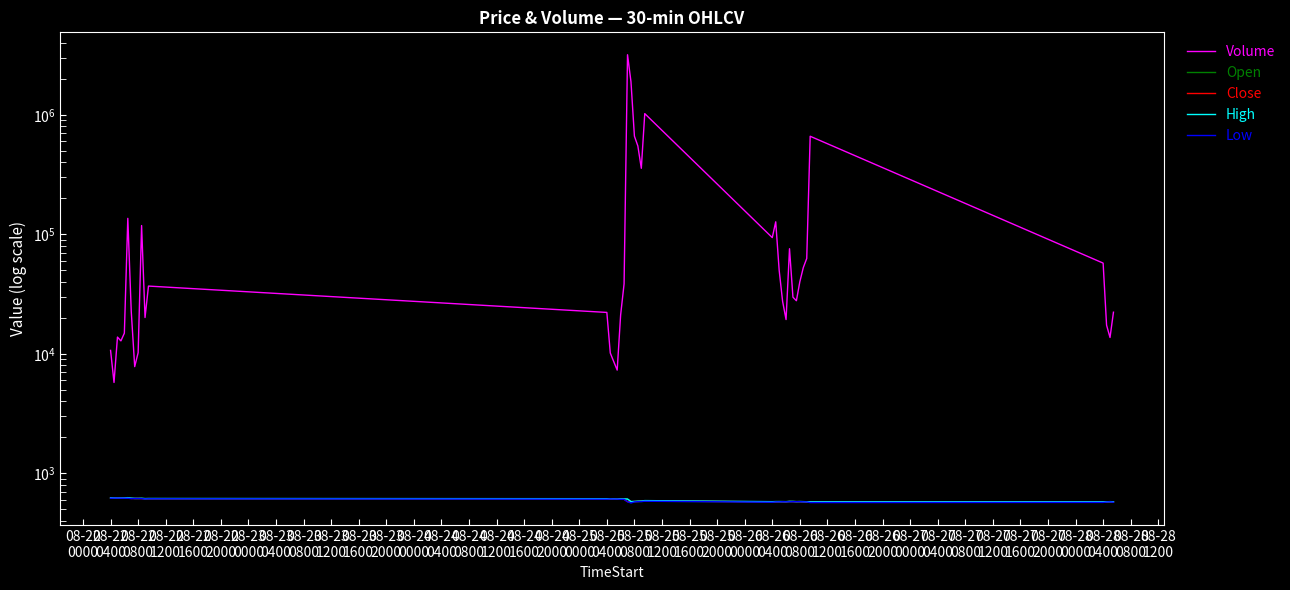

How many lines are shown in the chart?

5